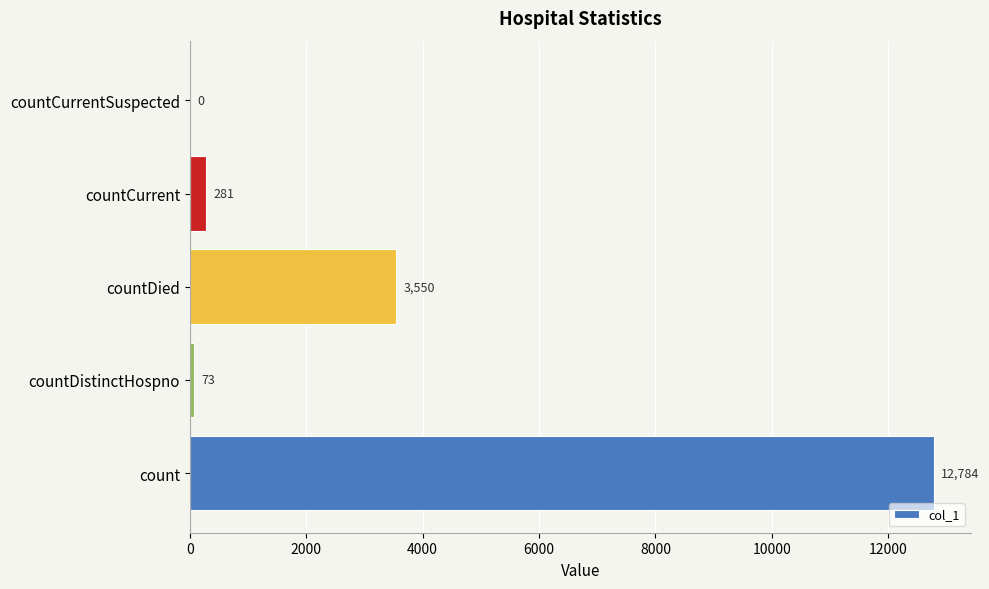

Reading bottom to top, list all the values displayed in this chart.

count=12784	countDistinctHospno=73	countDied=3550	countCurrent=281	countCurrentSuspected=0